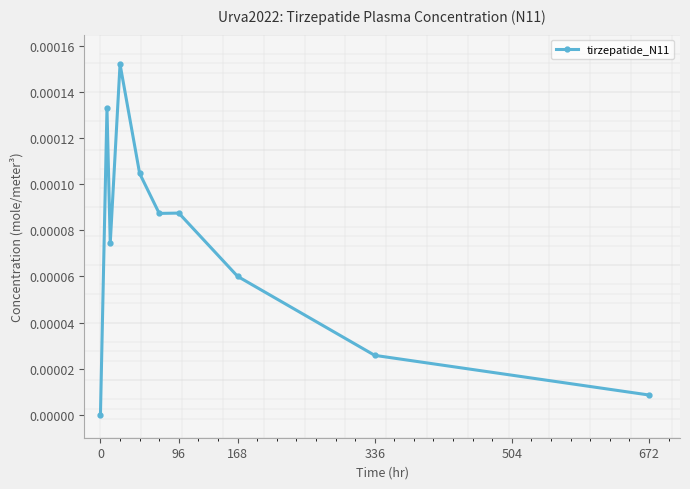

Is it true that tirzepatide_N11 equals 0.0 at 0?

True